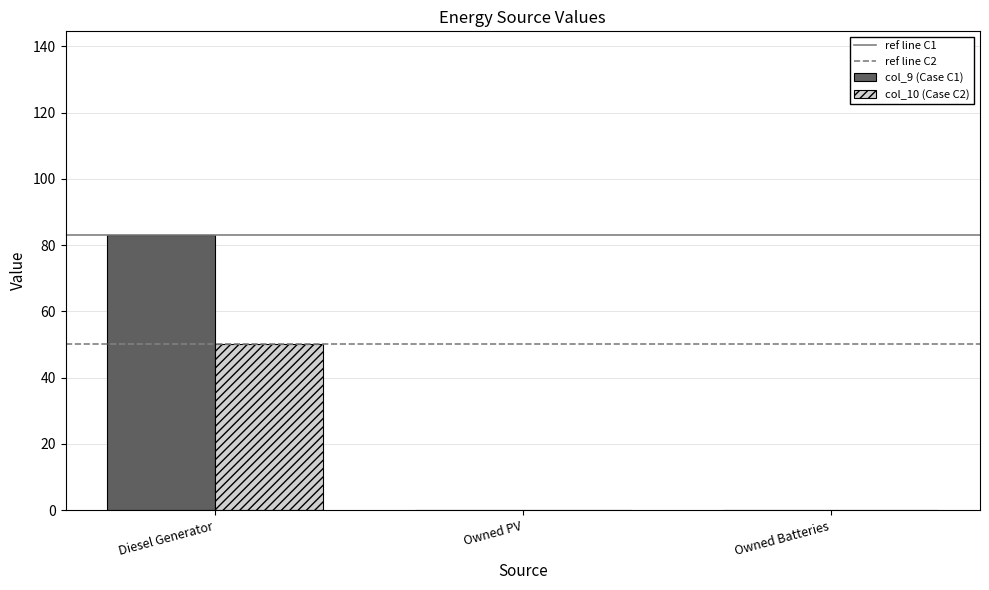

Are the bars horizontal?

No